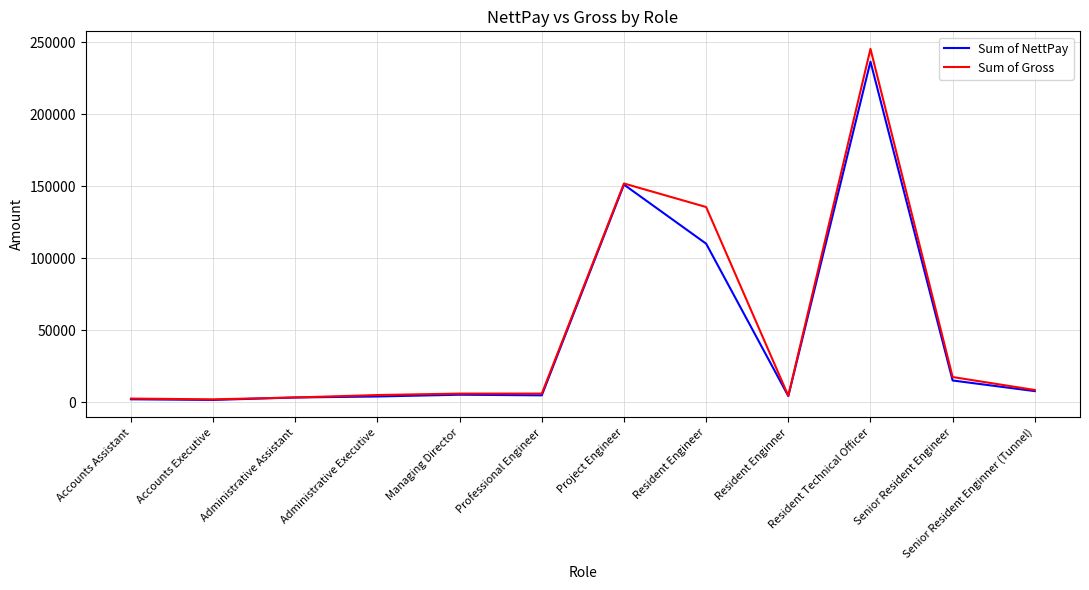

Is the value of Sum of NettPay at Project Engineer greater than the value of Sum of Gross at Accounts Executive?

Yes